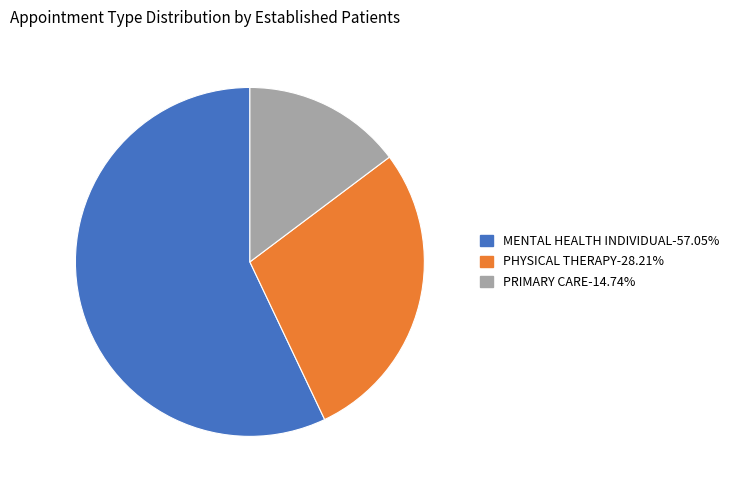

Approximately how many times larger is the value at PRIMARY CARE compared to PHYSICAL THERAPY?

0.5